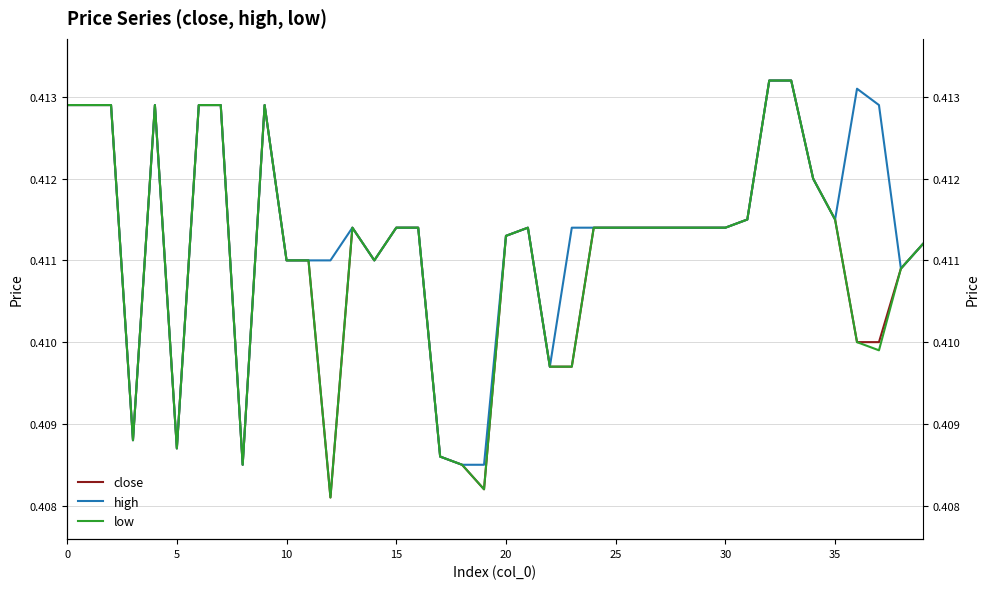

What is the greatest value displayed?

0.4